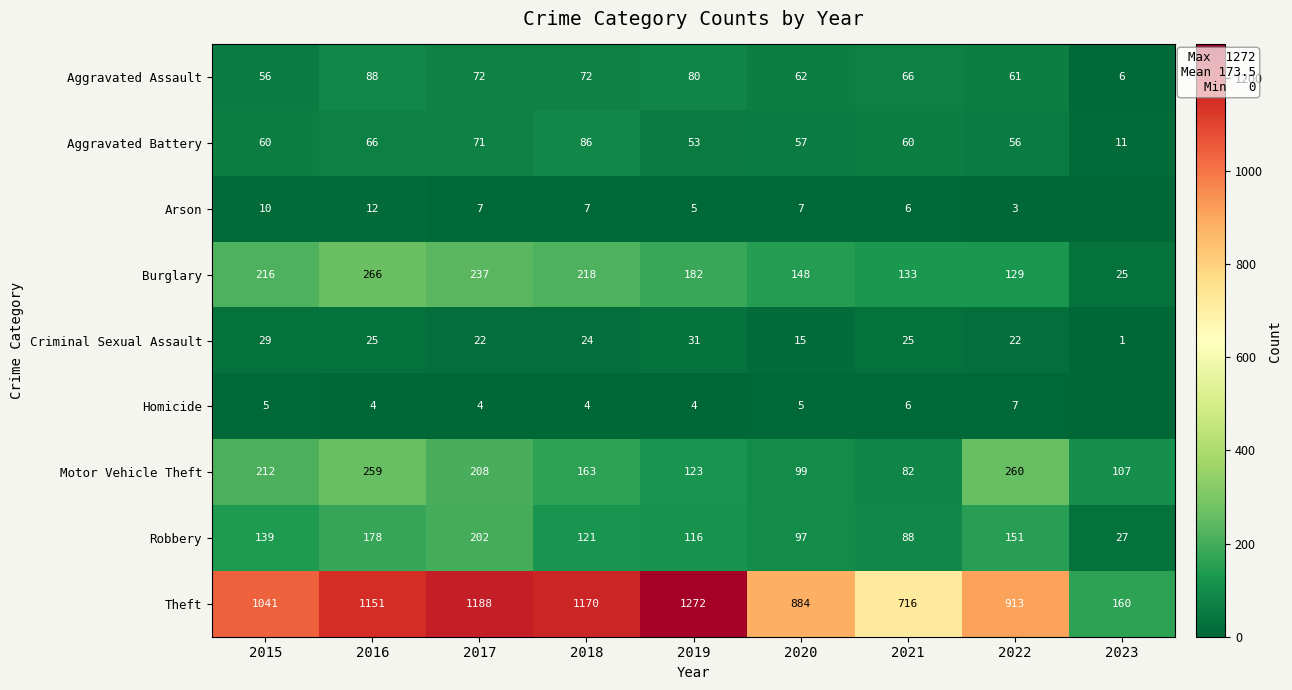

Rank the series at 2020 from highest to lowest value.

Theft, Burglary, Motor Vehicle Theft, Robbery, Aggravated Assault, Aggravated Battery, Criminal Sexual Assault, Arson, Homicide